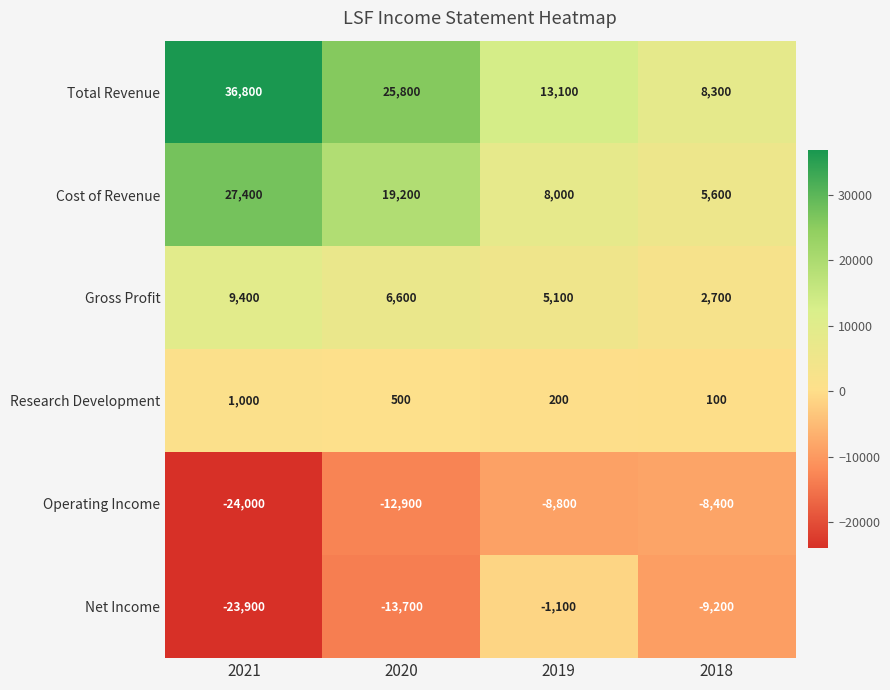

What is the difference between the Total Revenue values at 2018 and 2020?

17500